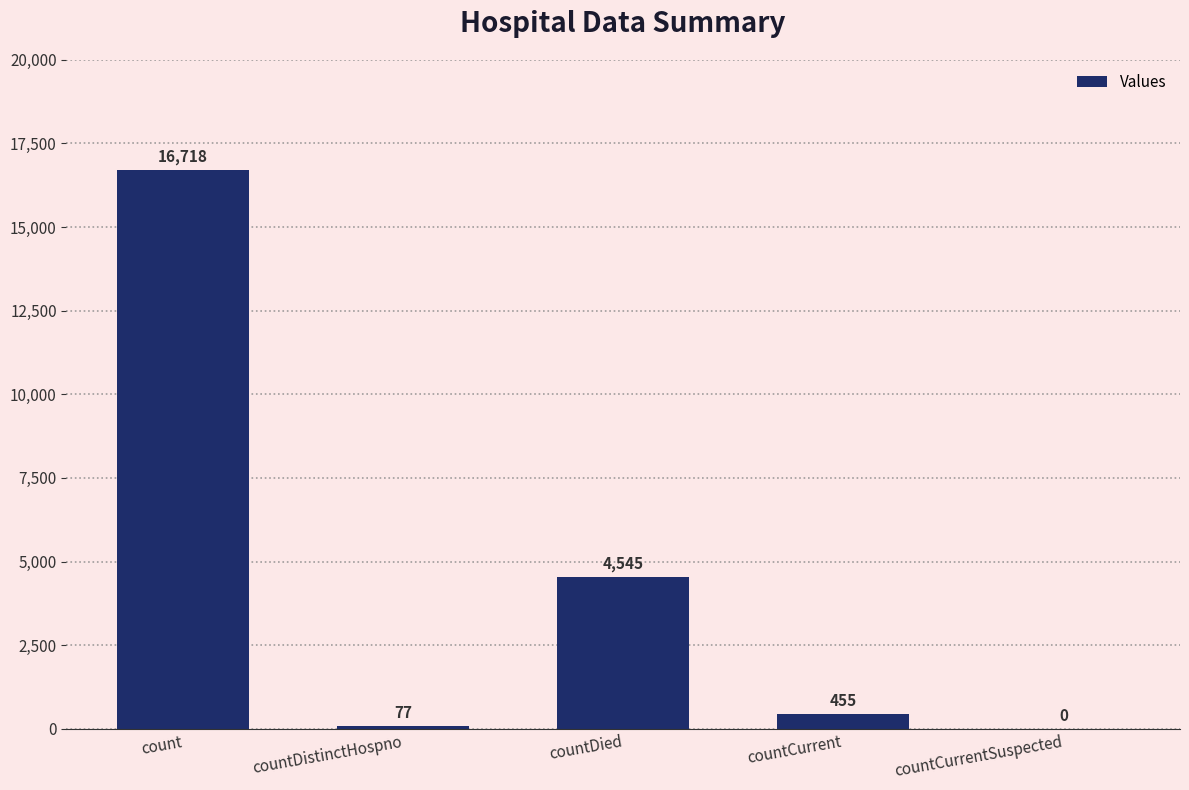

What is the sum of the values at count and countCurrent?

17173